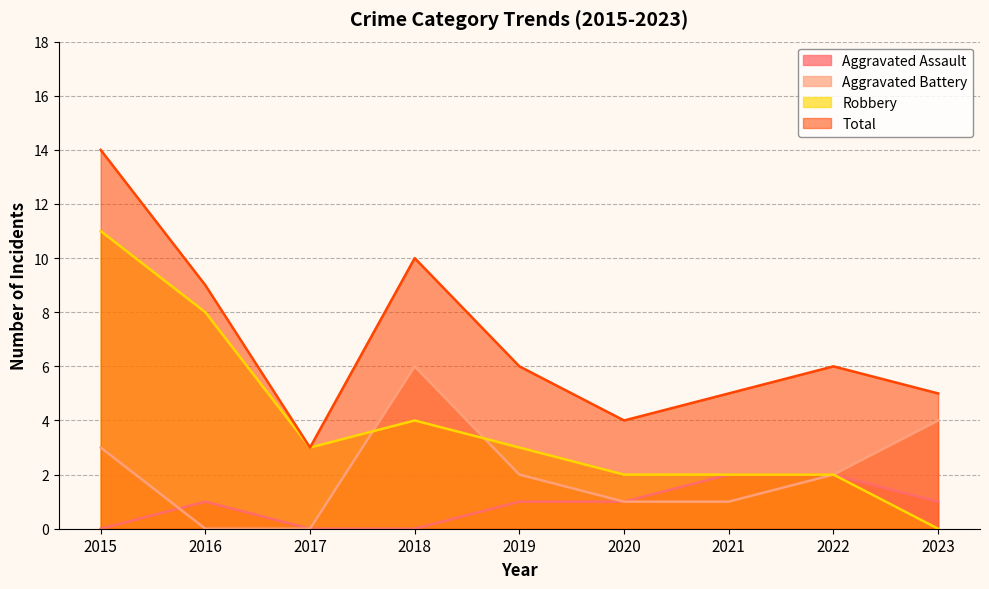

At which label is Robbery closest to 5?

2018